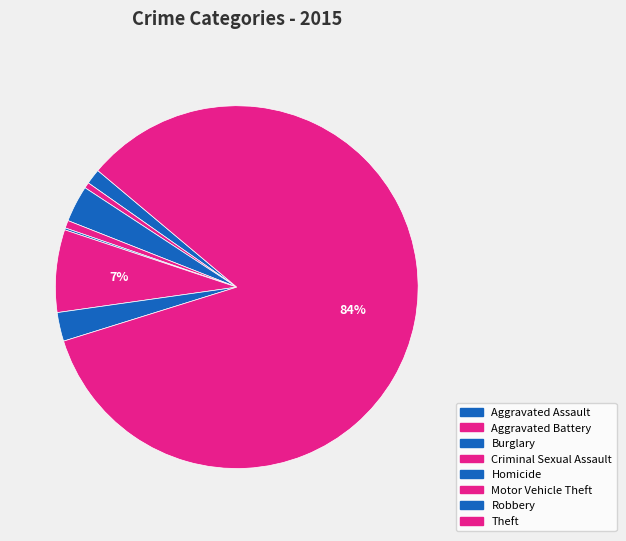

Rank the categories by value from lowest to highest.

Homicide, Aggravated Battery, Criminal Sexual Assault, Aggravated Assault, Robbery, Burglary, Motor Vehicle Theft, Theft